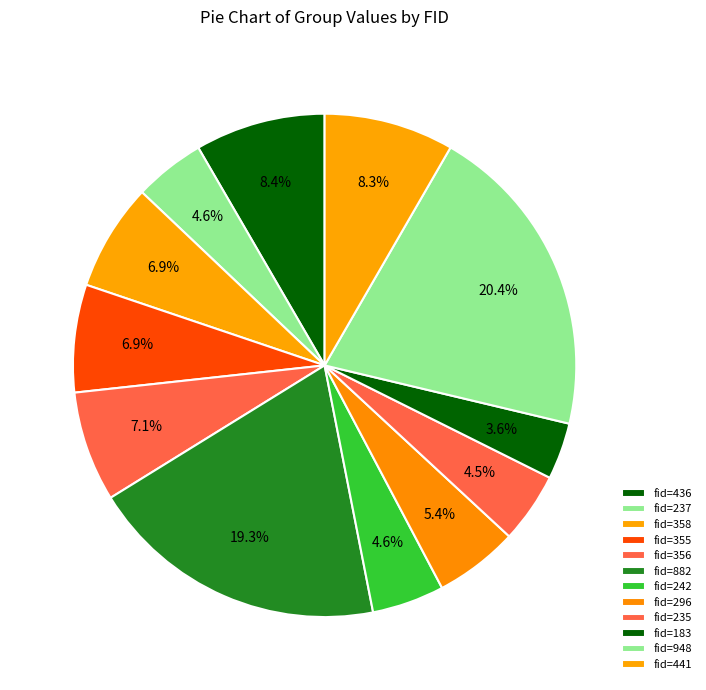

Count the number of slices in the pie.

12